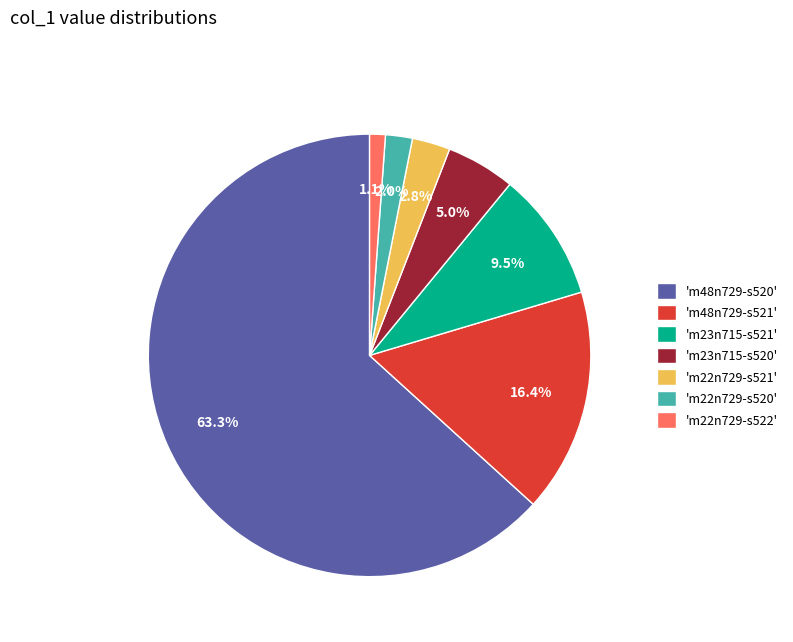

Which has a higher value, 'm48n729-s520' or 'm23n715-s521'?

'm48n729-s520'